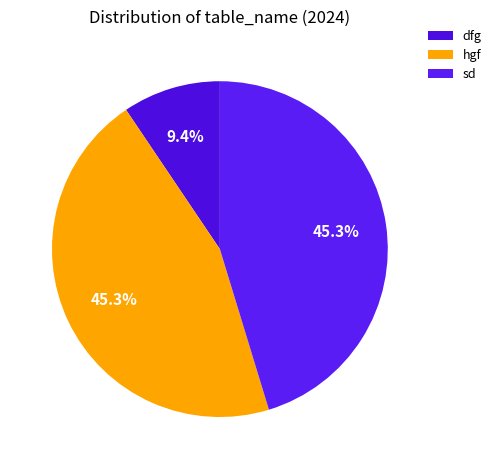

What is the largest slice in the pie chart?

hgf